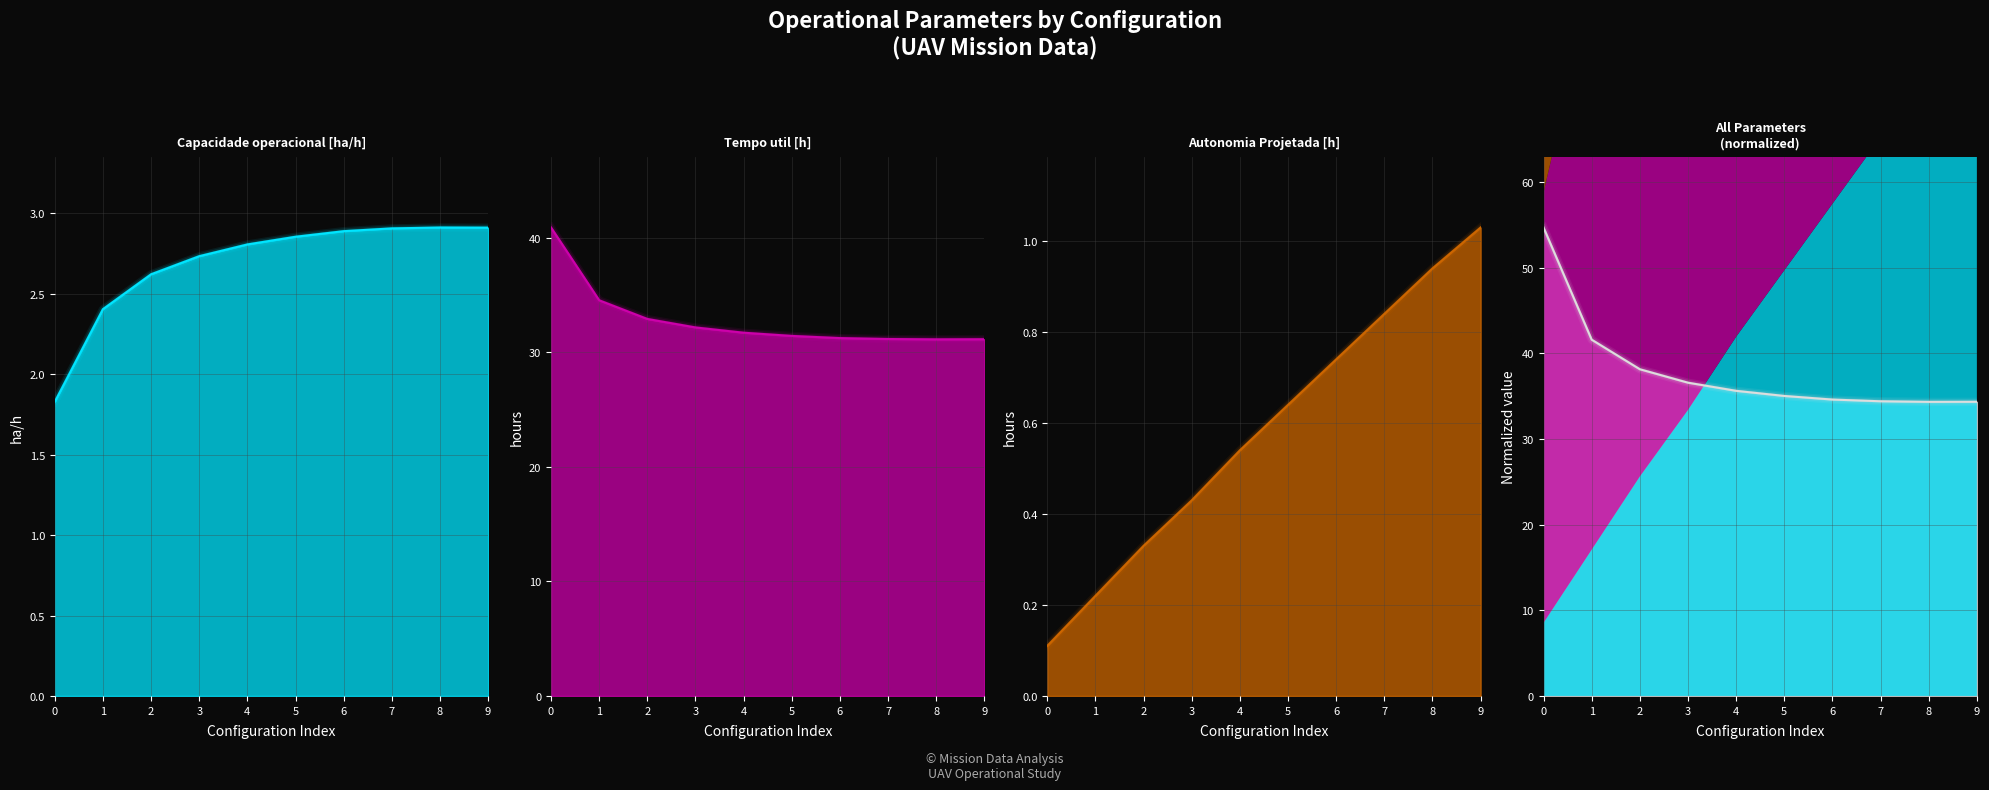

True or false: Capacidade operacional [ha/h] and Tempo util [h] intersect in this chart.

False